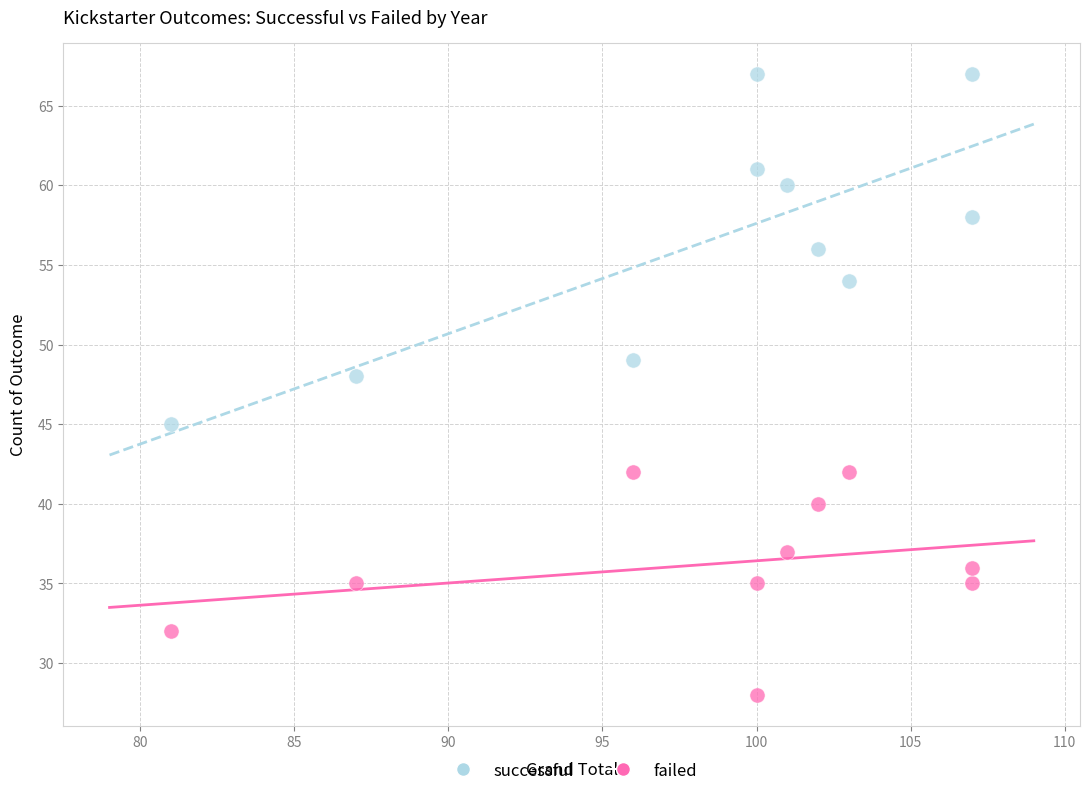

Across all data points, what is the range of X values (max minus min)?

26